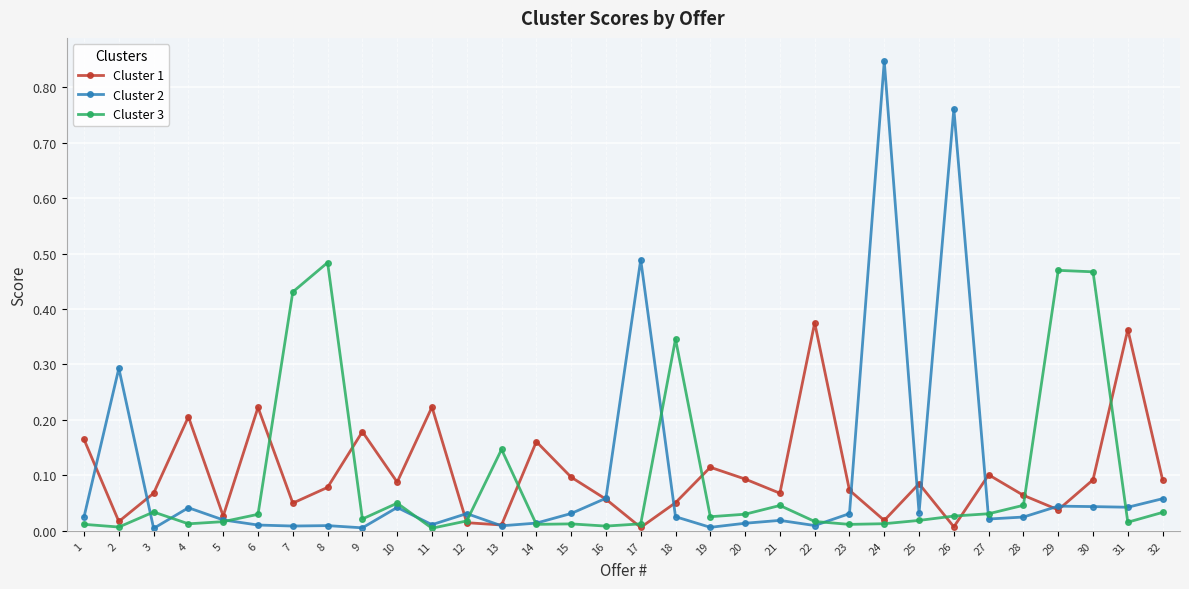

Is it true that Cluster 3 equals 0.3 at 18?

True